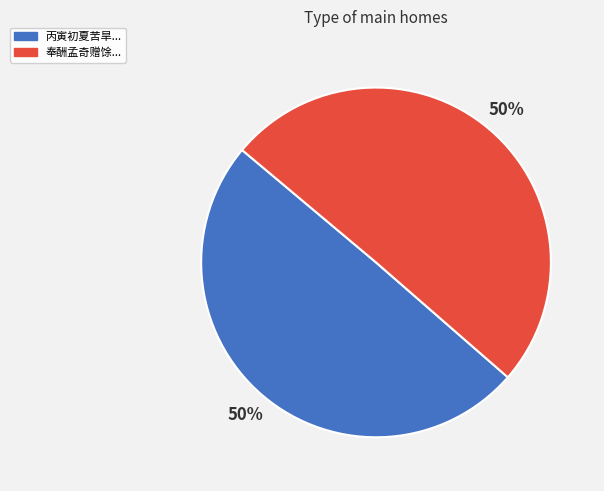

To the nearest percent, what is the average slice percentage?

50%